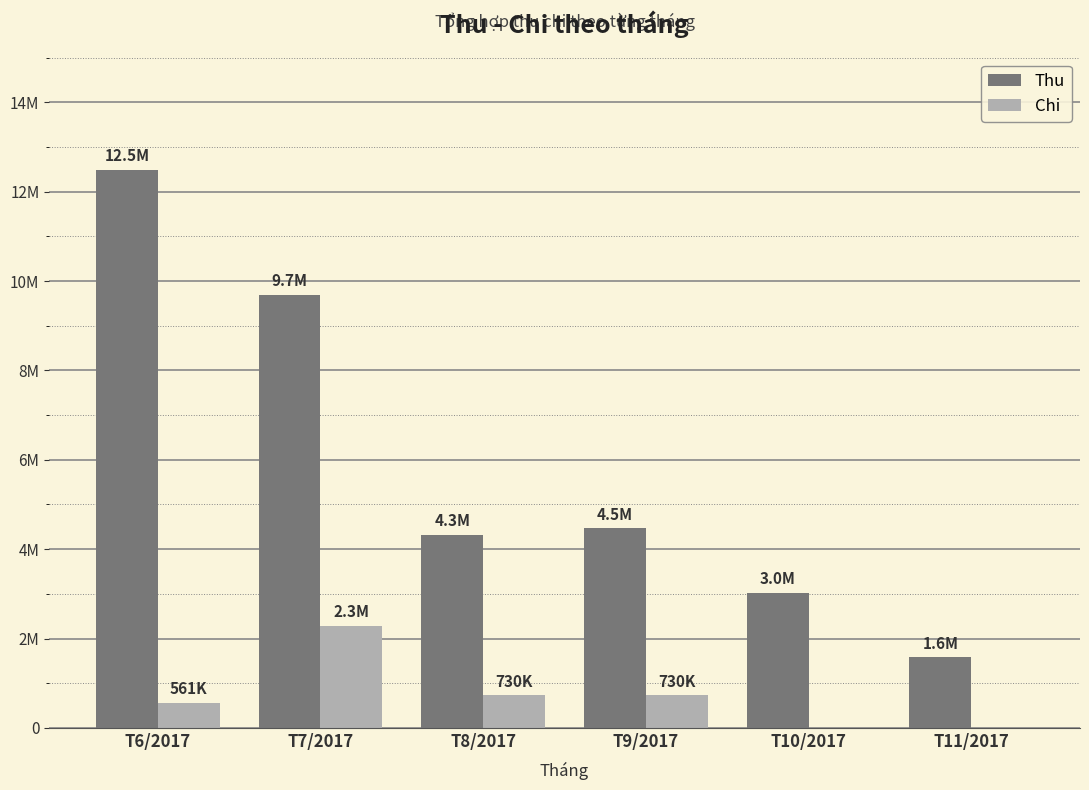

Does the chart contain stacked bars?

No